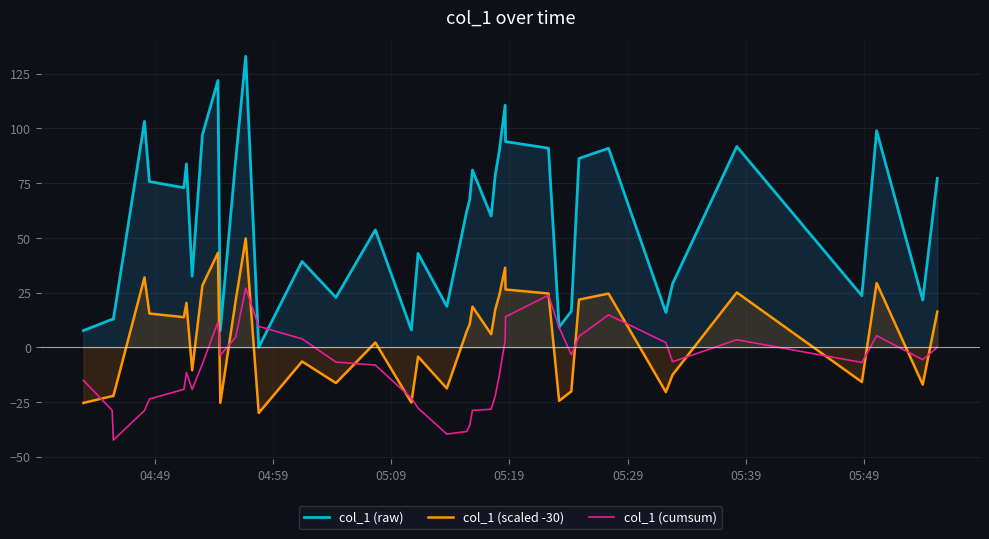

True or false: col_1 (cumsum) and col_1 (scaled -30) cross at least once.

True